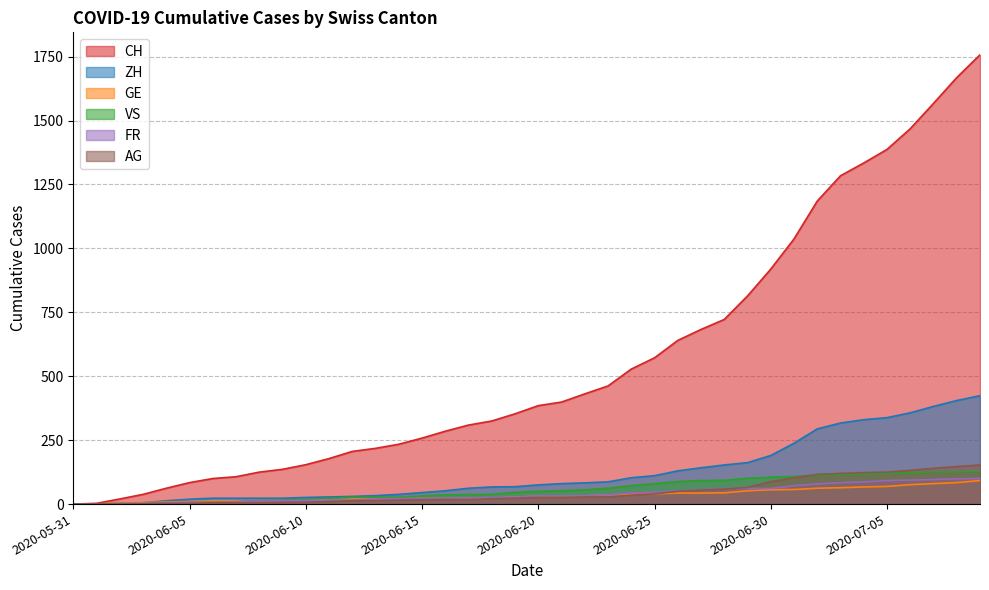

How many data points in VS are above 50?

19